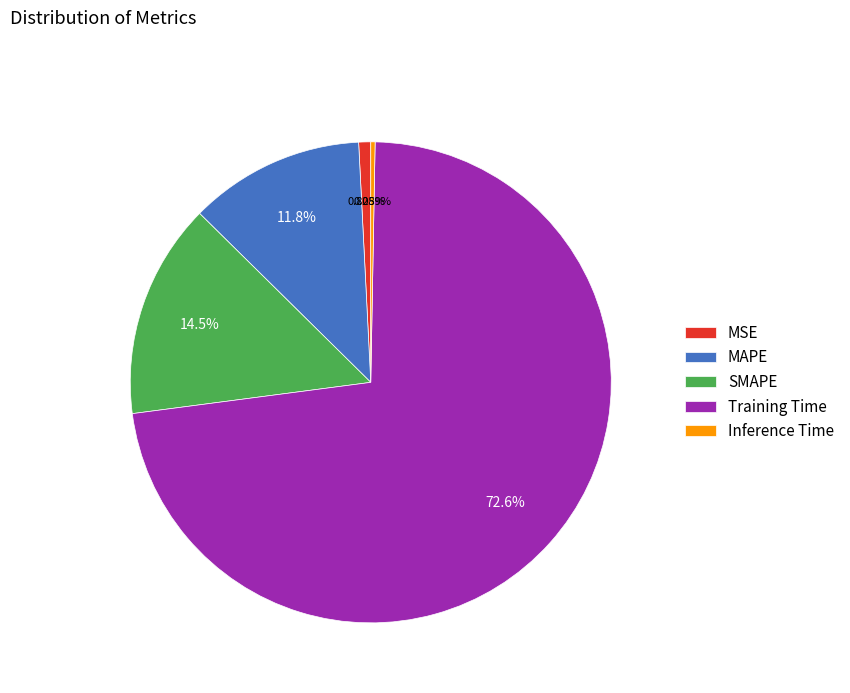

Which slice is the smallest?

Inference Time